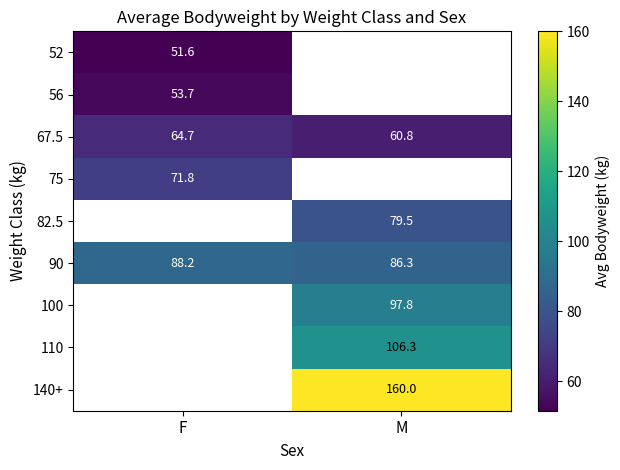

What is the difference between the maximum and minimum values in the 67.5 series?

3.9